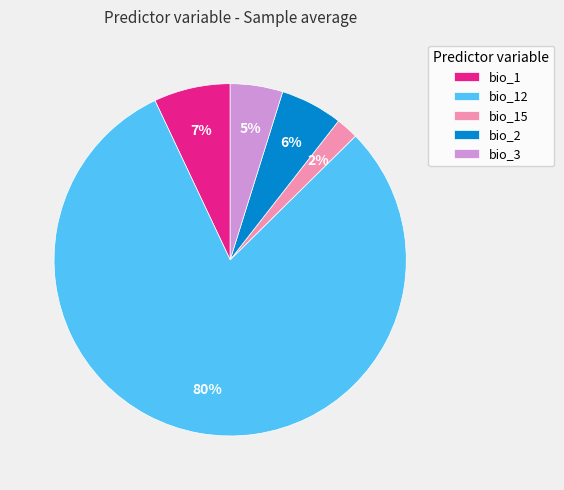

Does any single category account for the majority?

Yes